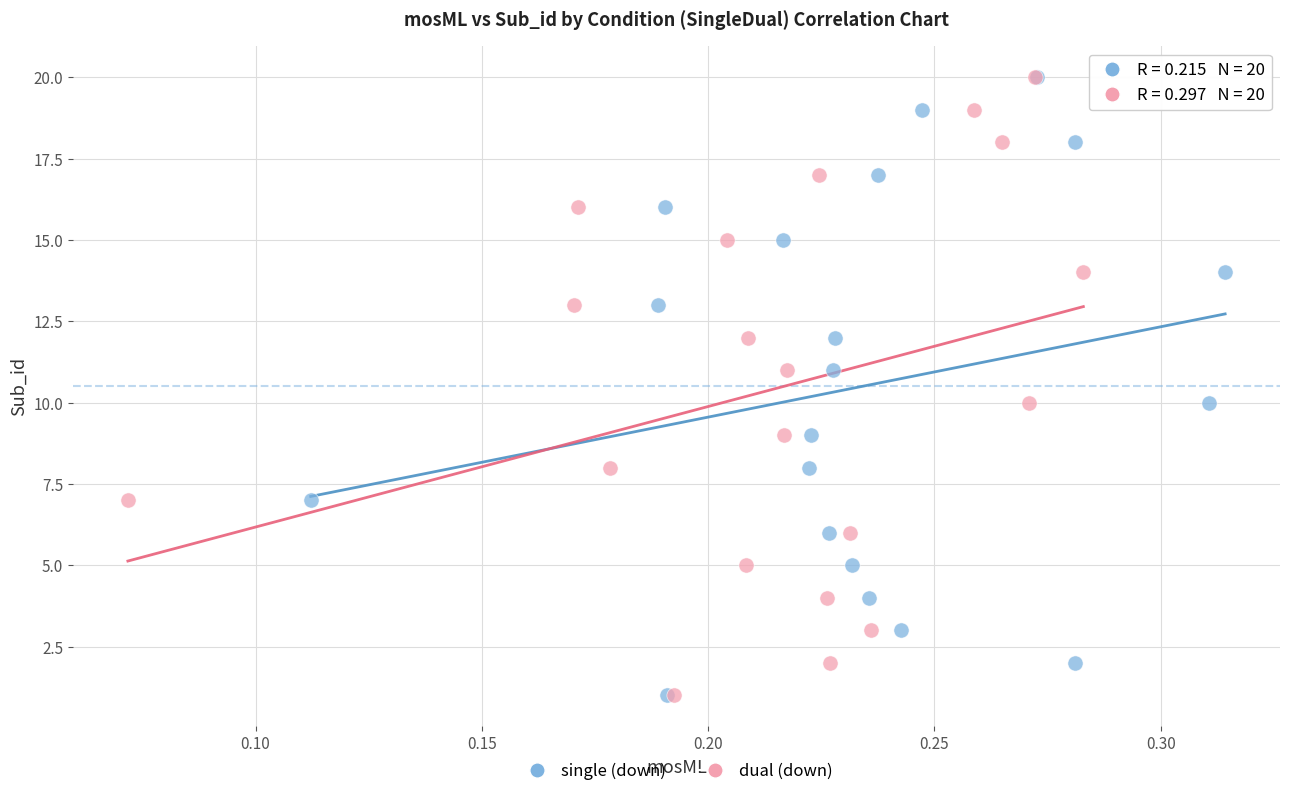

What are all the series names shown in the legend?

single (down), dual (down)